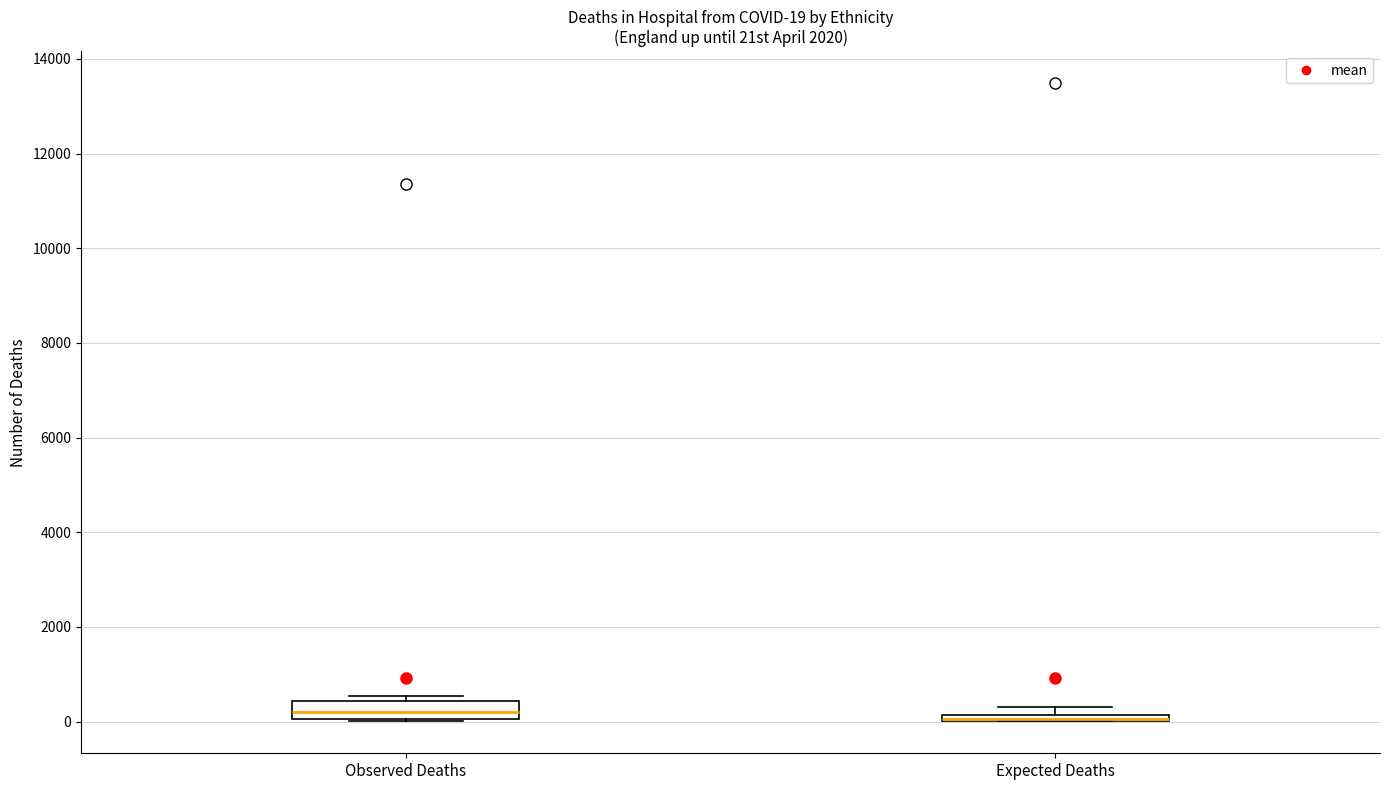

Comparing the boxes themselves (not the whiskers), which one is the tallest?

Observed Deaths